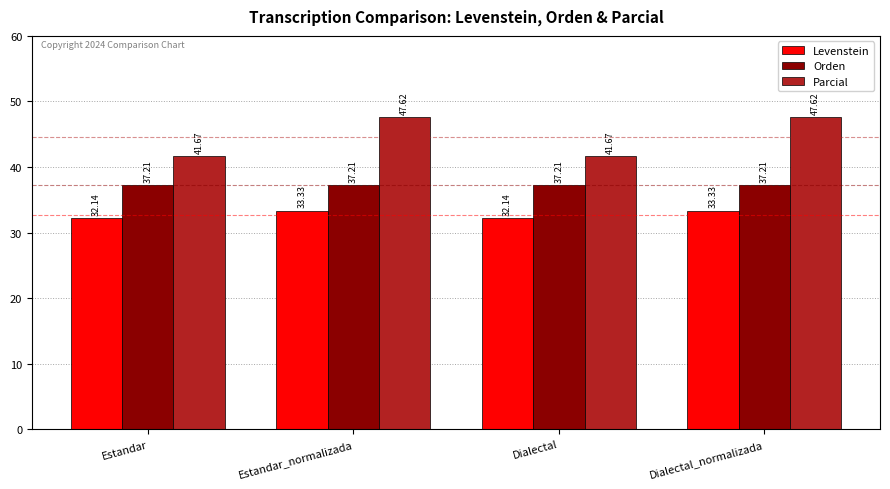

Reading left to right, transcribe all the data shown in this chart.

Levenstein: 32.1	33.3	32.1	33.3
Orden: 37.2	37.2	37.2	37.2
Parcial: 41.7	47.6	41.7	47.6